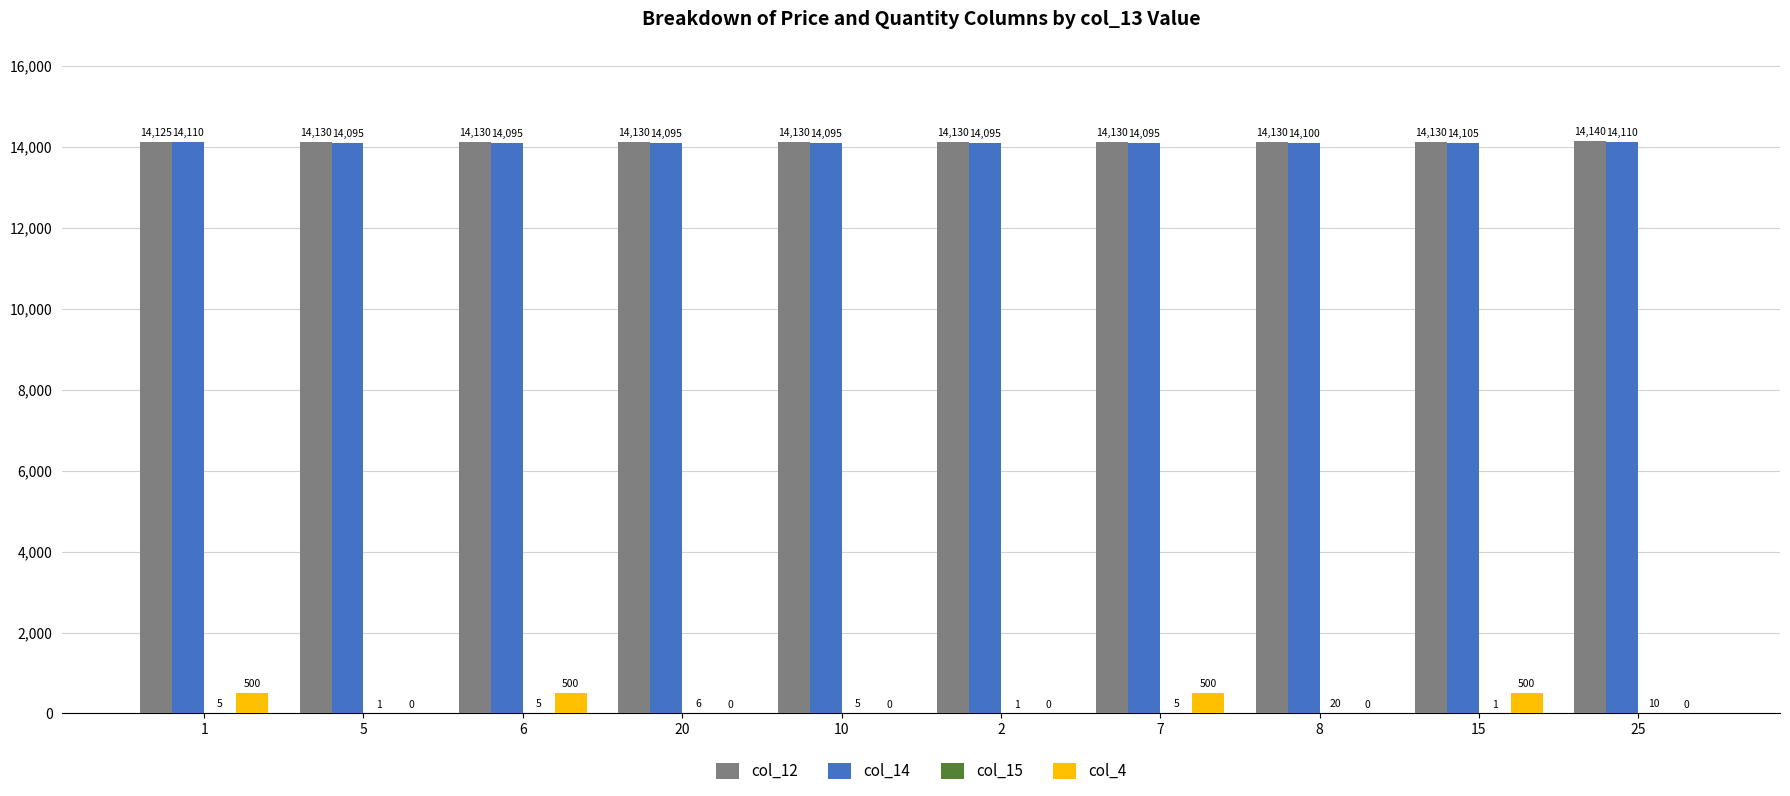

Which series has the largest total across all categories?

col_12